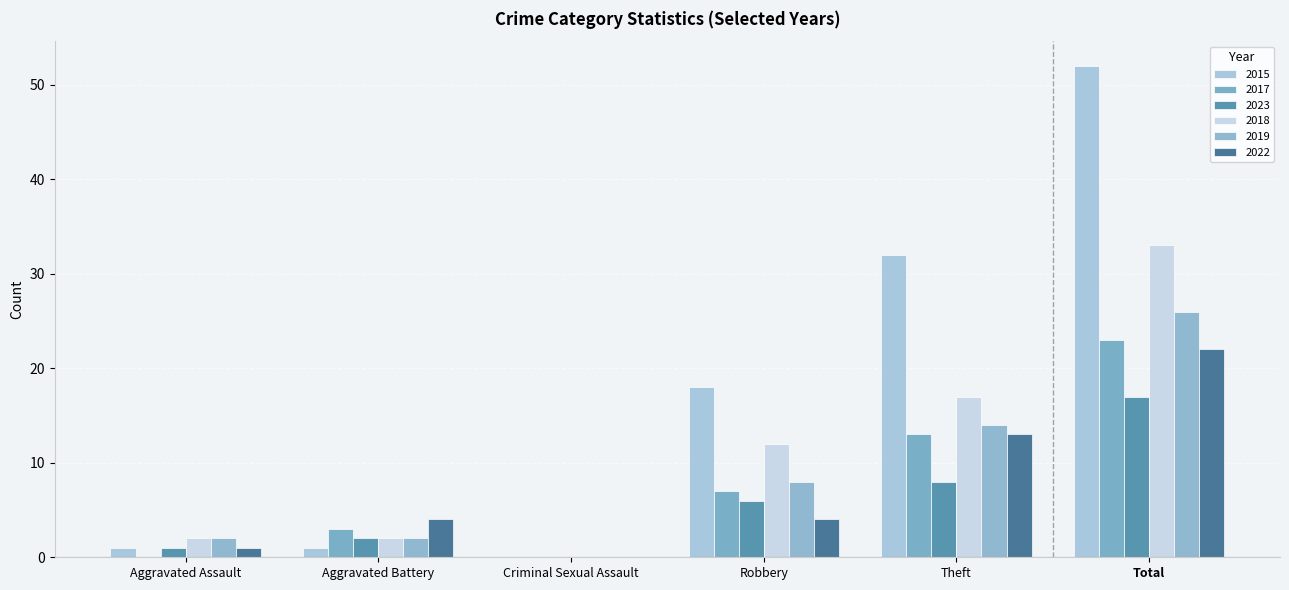

At which category is the sum across all series the highest?

Total